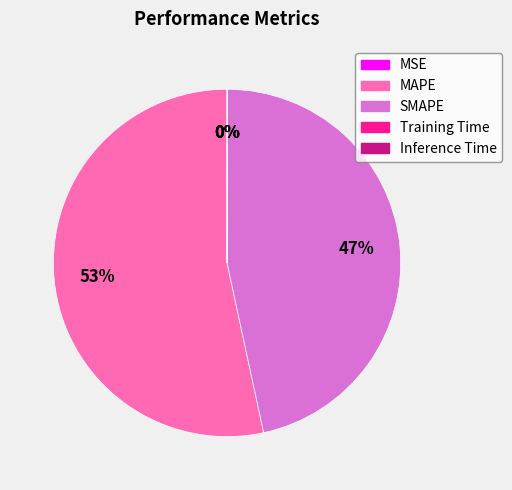

To the nearest percent, what portion does MAPE represent?

53%